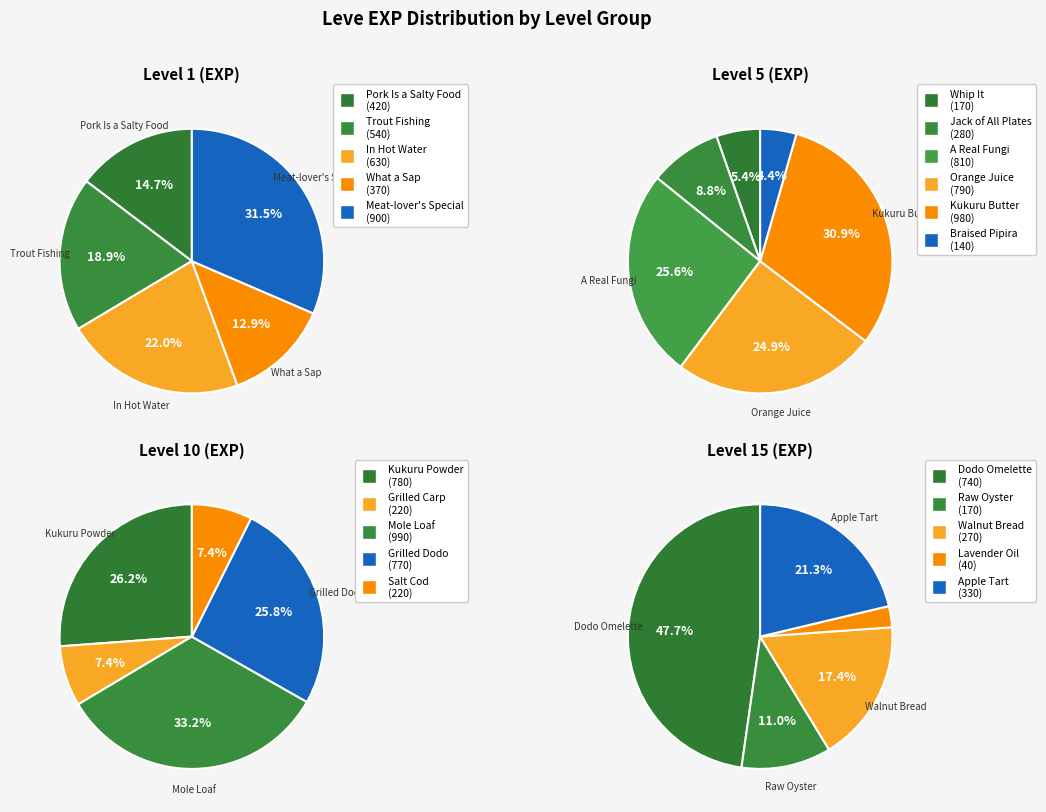

To the nearest percent, what percentage of the pie is Leve Amount 3?

21%